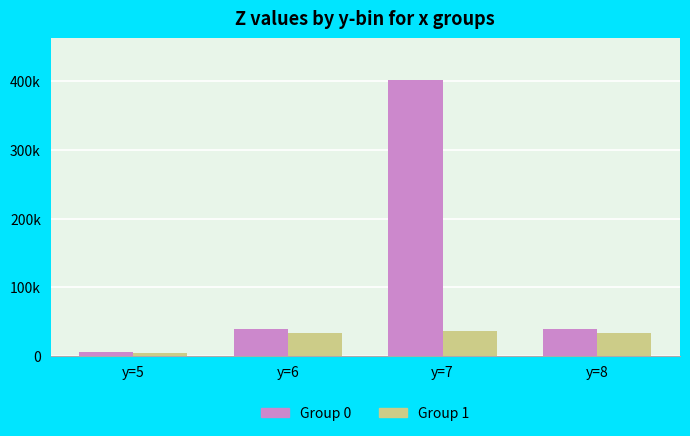

Reading left to right, list all the values displayed in this chart.

Group 0: y=5=4881.3	y=6=39543.9	y=7=402476.3	y=8=39077.6
Group 1: y=5=4412.3	y=6=32931.3	y=7=36765.8	y=8=33172.0